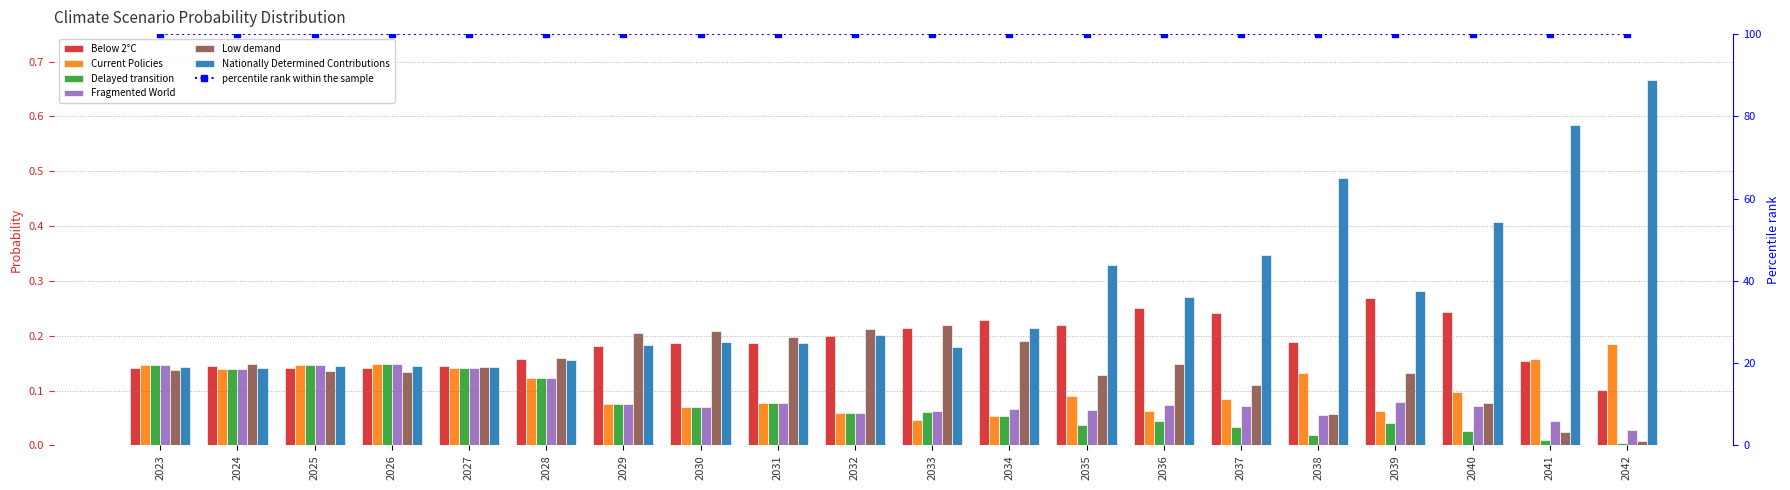

Which has a higher value, 2041 or 2023?

2041